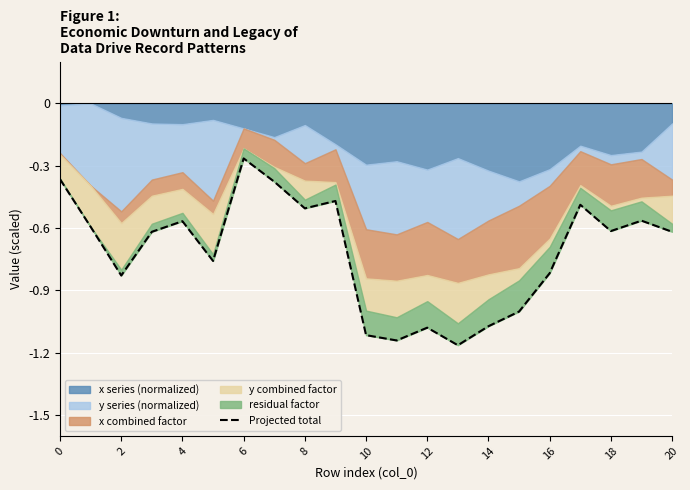

How many lines are shown in the chart?

1